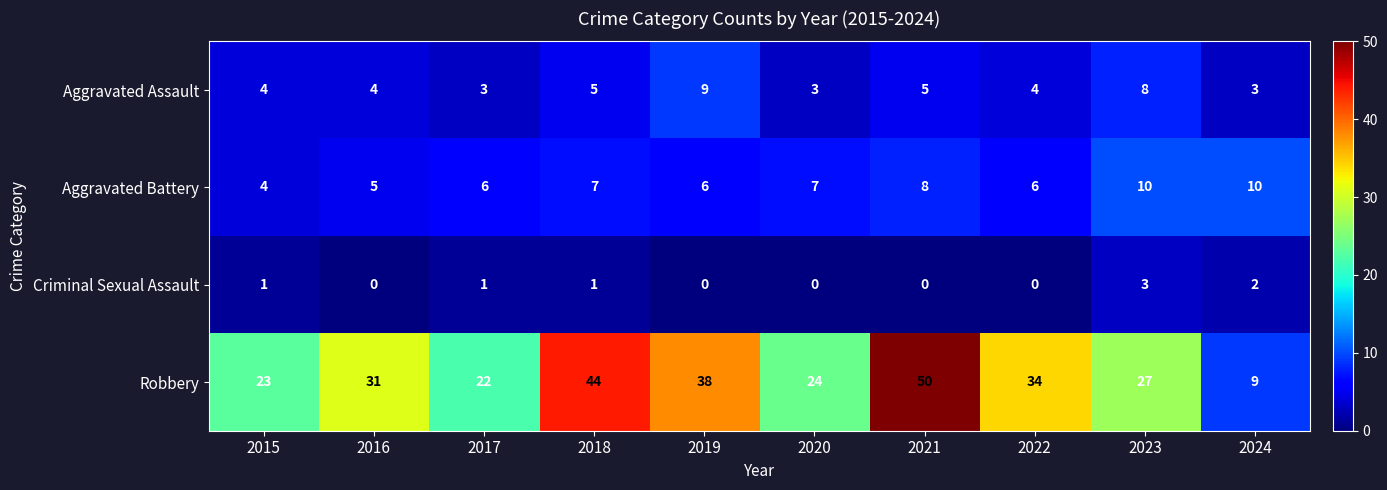

At 2020, list the series in order from largest to smallest.

Robbery, Aggravated Battery, Aggravated Assault, Criminal Sexual Assault